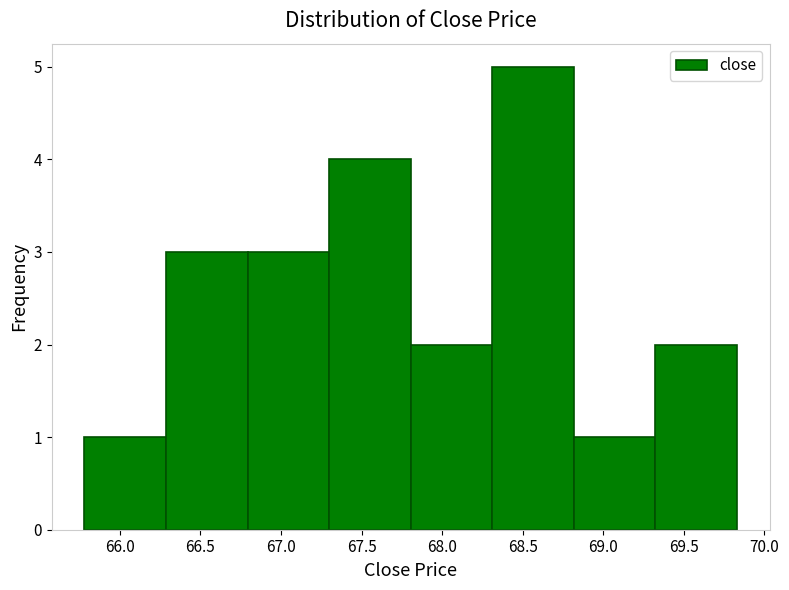

What is the height of the bar covering 69.30 to 69.85 on the x-axis? Neither the bar edges nor the heights are printed on the chart, so give them approximately, as read against the axes.

2